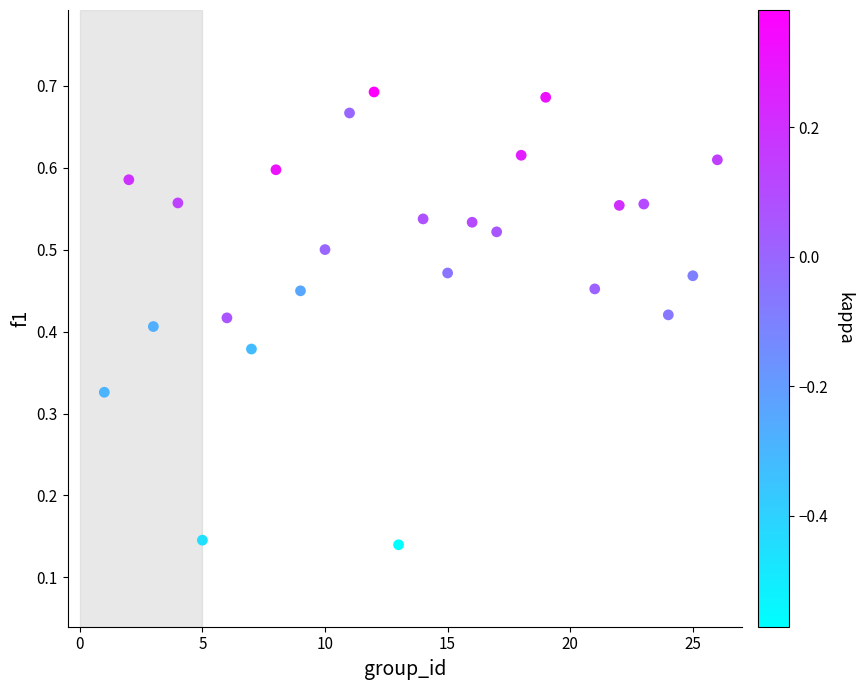

What is the range of X values (max minus min)?

25.0